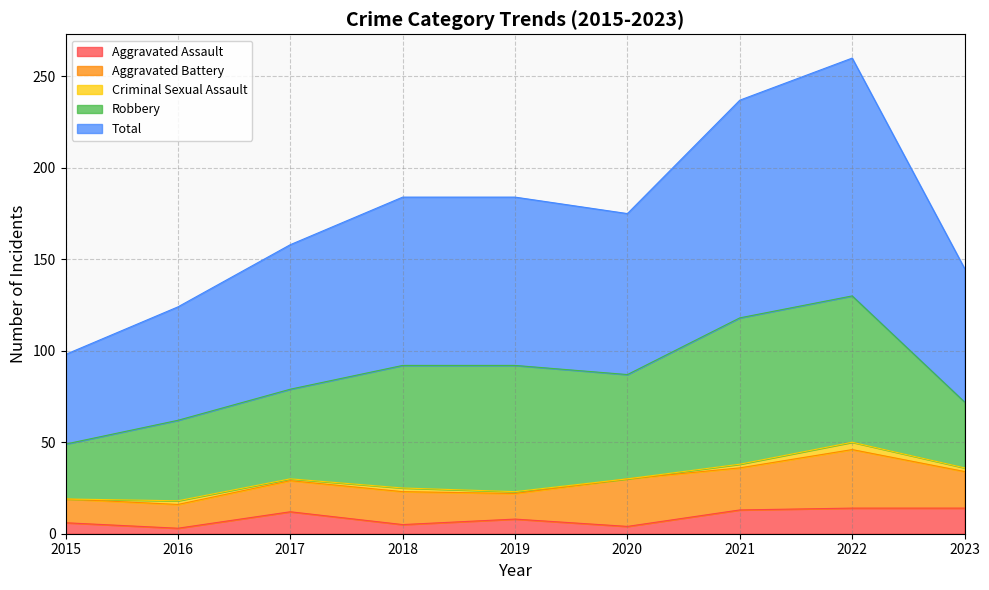

What is the spread (max minus min) of values at 2021?

117